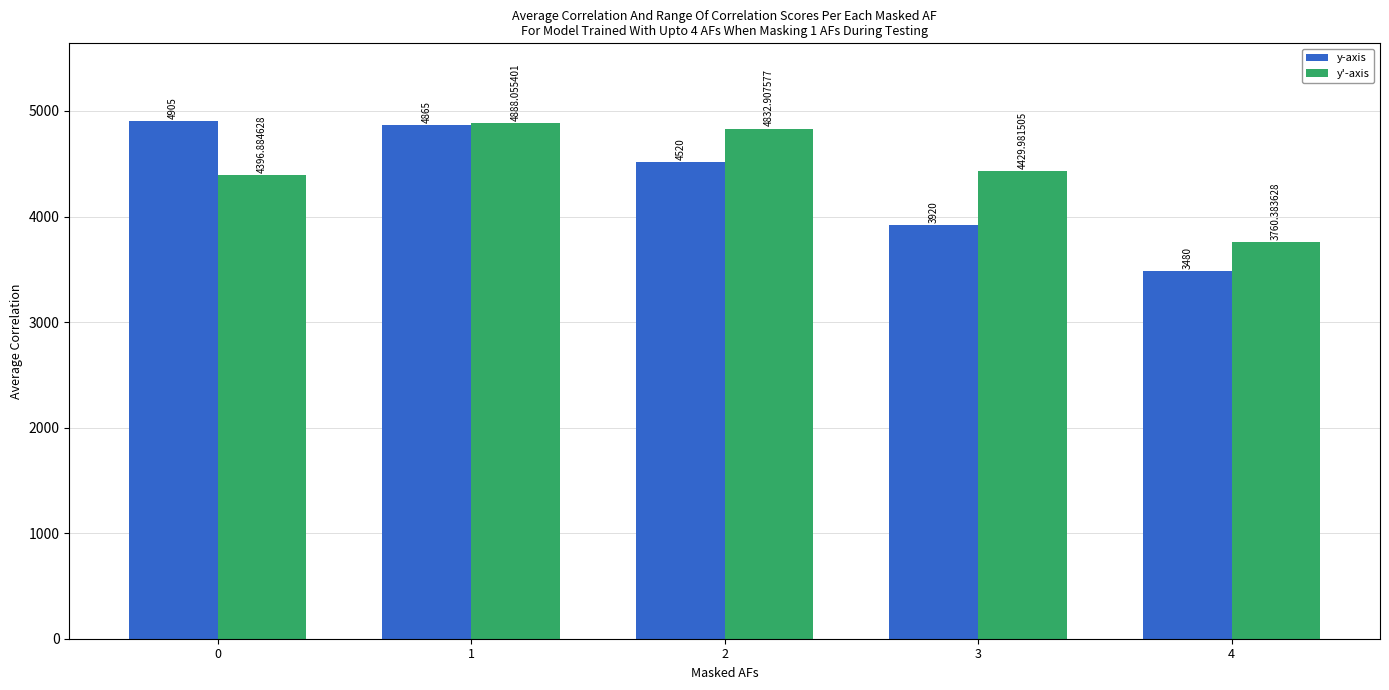

How many distinct data groups are displayed?

2